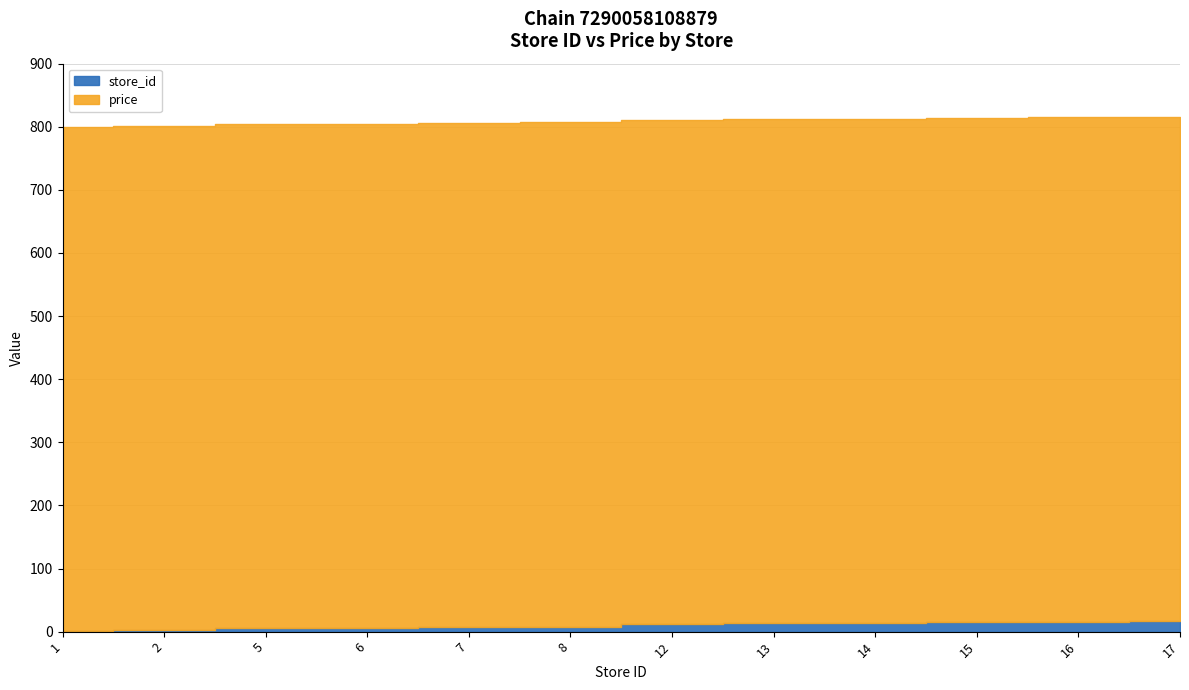

What are all the series names shown in the legend?

store_id, price